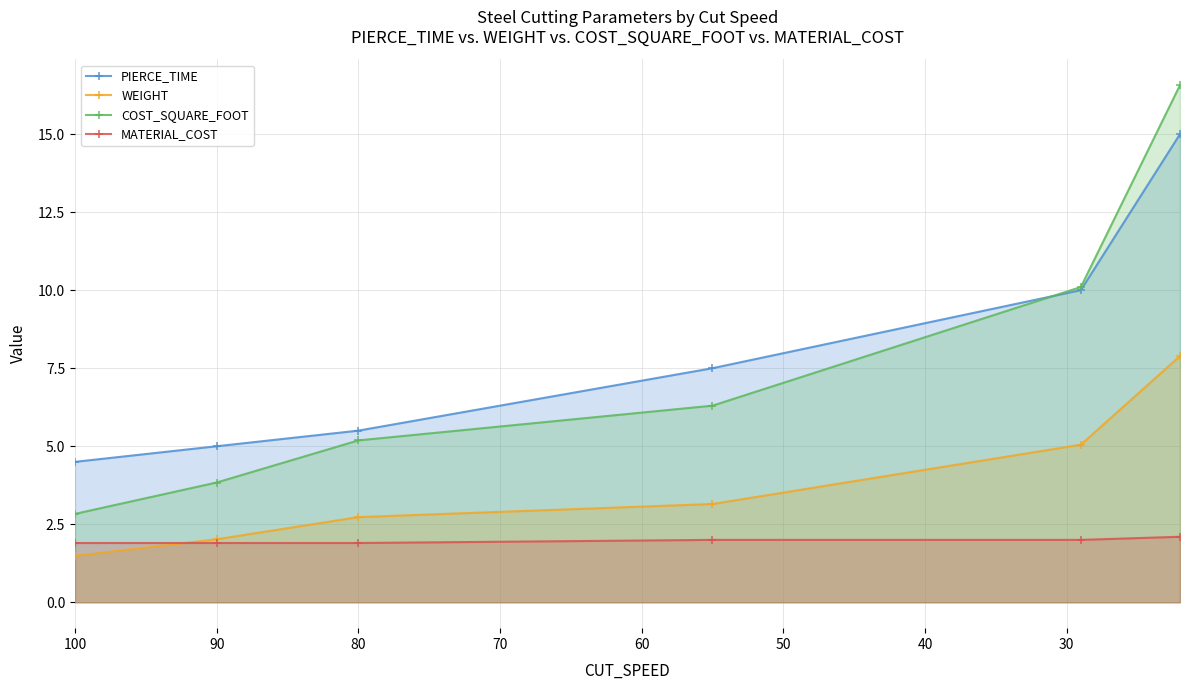

True or false: MATERIAL_COST and COST_SQUARE_FOOT intersect in this chart.

False